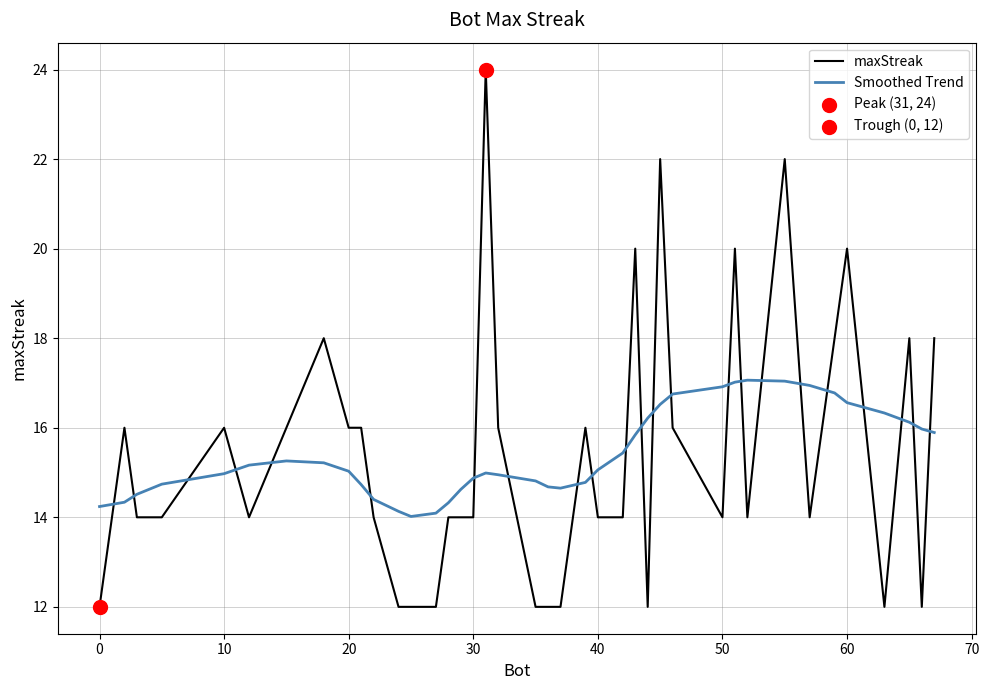

List the series in order of their peak value, highest first.

maxStreak, Smoothed Trend